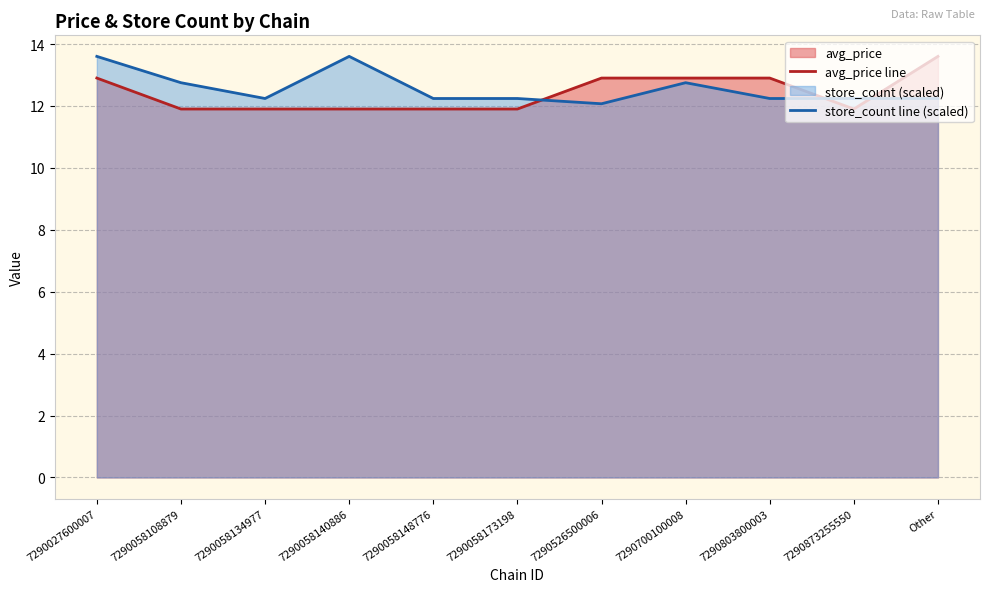

Reading right to left, transcribe all the data shown in this chart.

avg_price line: Other=13.6	7290873255550=11.9	7290803800003=12.9	7290700100008=12.9	7290526500006=12.9	7290058173198=11.9	7290058148776=11.9	7290058140886=11.9	7290058134977=11.9	7290058108879=11.9	7290027600007=12.9
store_count line (scaled): Other=12.2	7290873255550=12.2	7290803800003=12.2	7290700100008=12.8	7290526500006=12.1	7290058173198=12.2	7290058148776=12.2	7290058140886=13.6	7290058134977=12.2	7290058108879=12.8	7290027600007=13.6